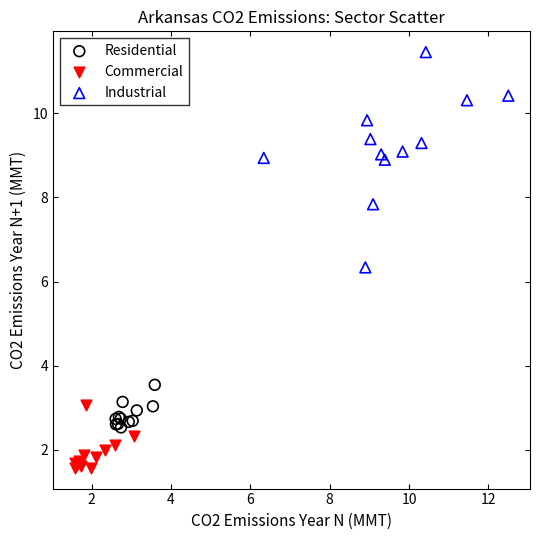

Which series reaches the minimum Y coordinate?

Commercial